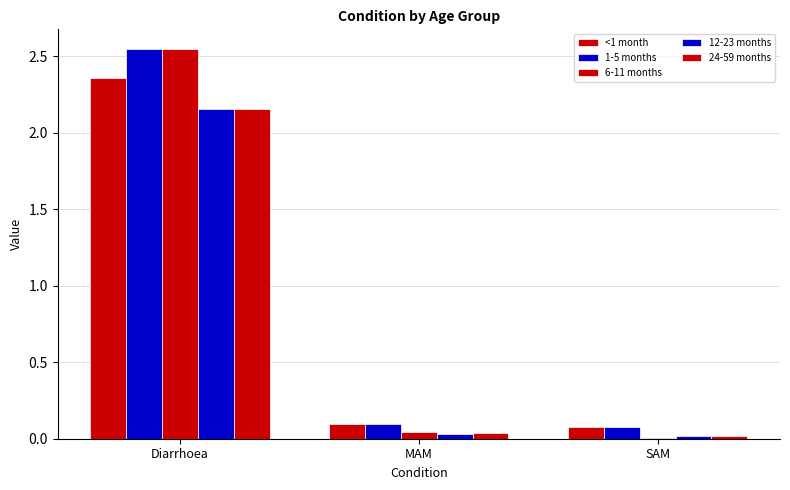

How many groups of bars are there?

3